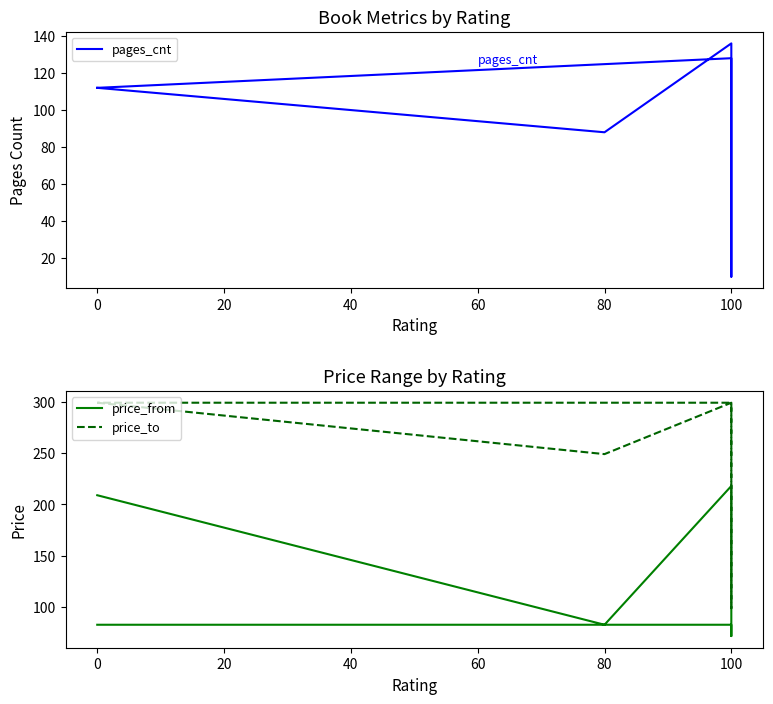

What is the total value across all series at 100?

653